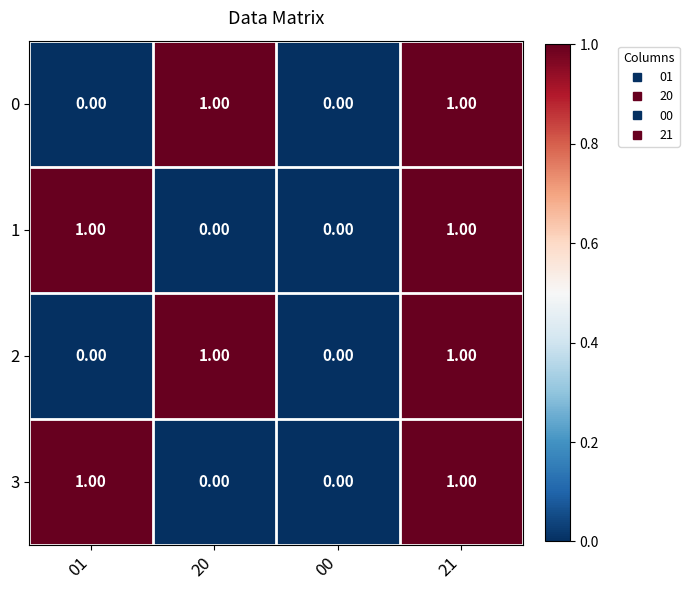

At which category is the sum across all series the highest?

21